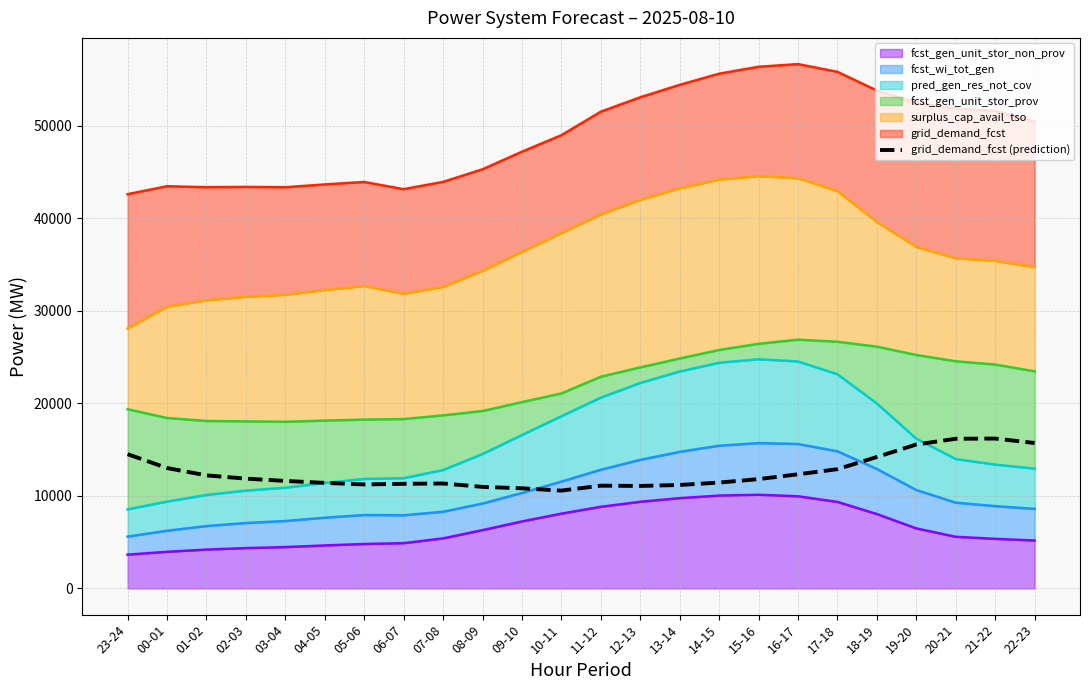

What is the label of the 20th point from the right?

03-04